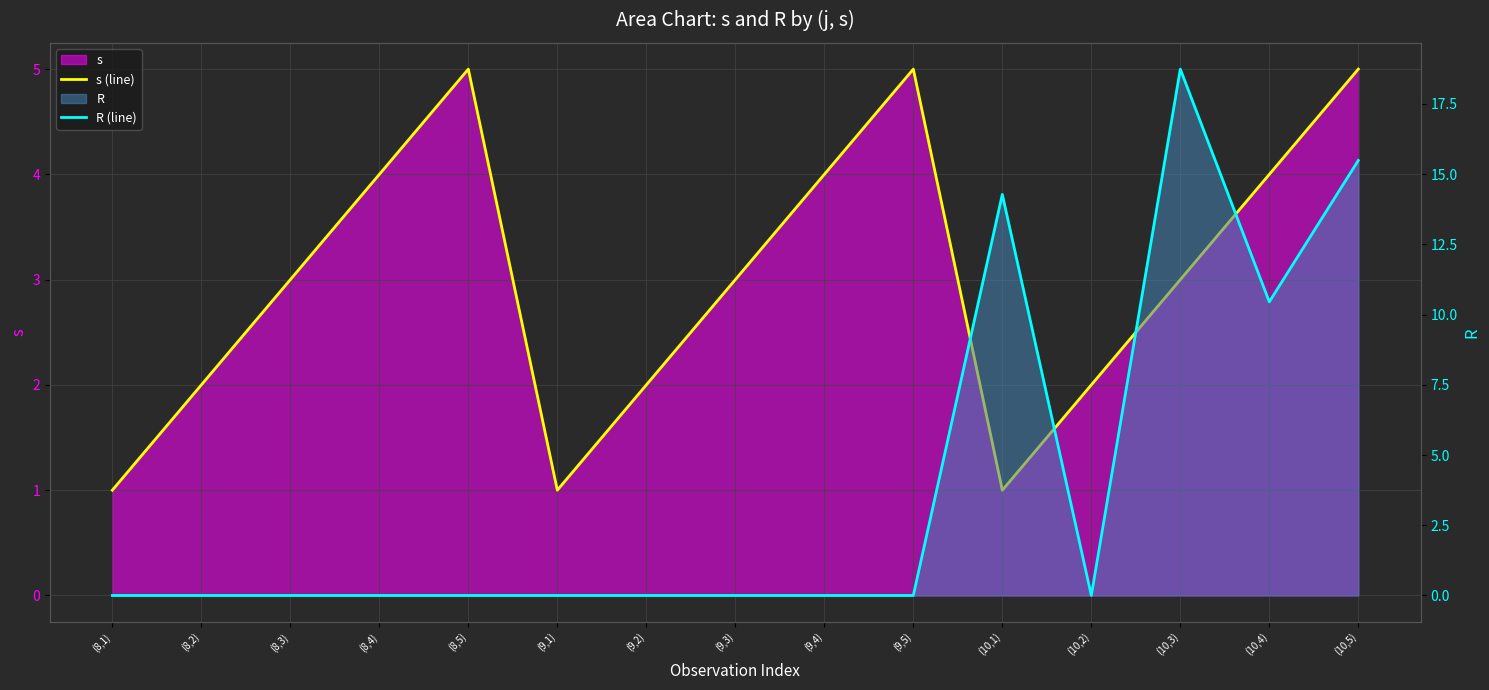

How many interior local peaks does the R (line) series have?

2